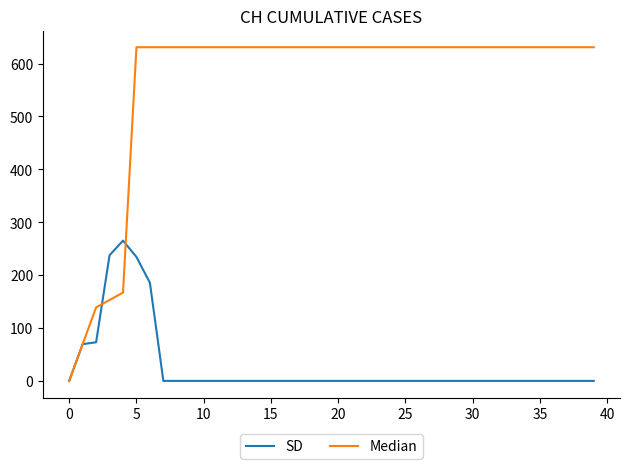

Which series has the largest range (max minus min)?

Median